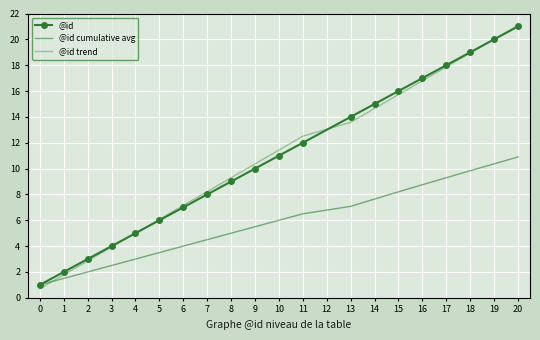

Rank the series at 15 from highest to lowest value.

@id, @id trend, @id cumulative avg